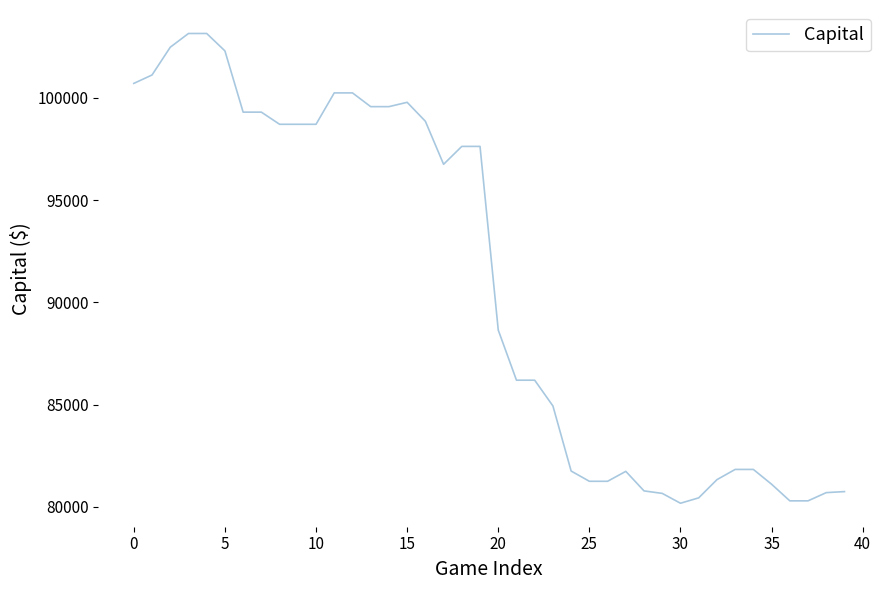

What is the minimum value shown in the chart?

80177.6